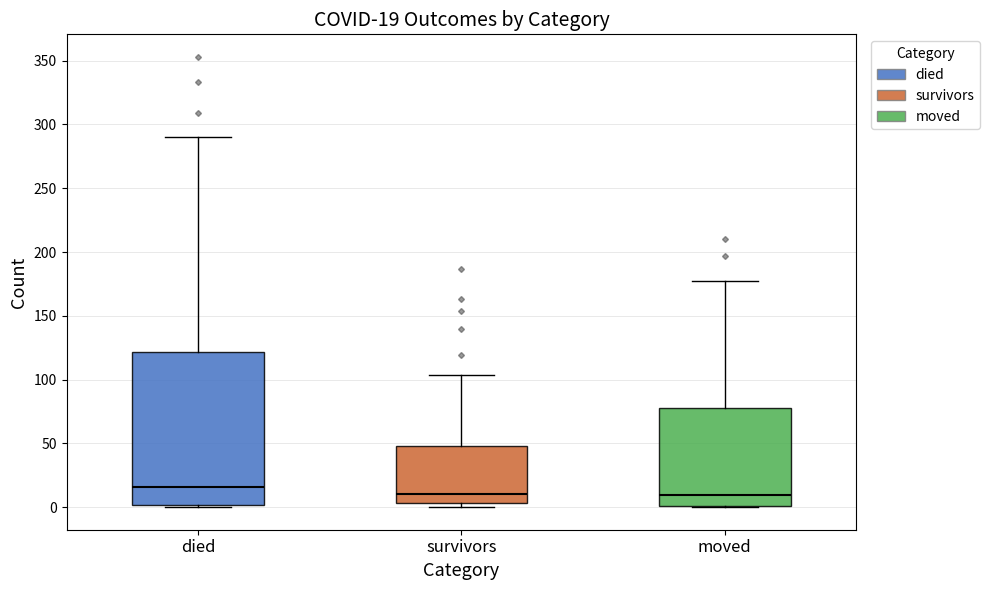

Which box's median line is the highest?

died